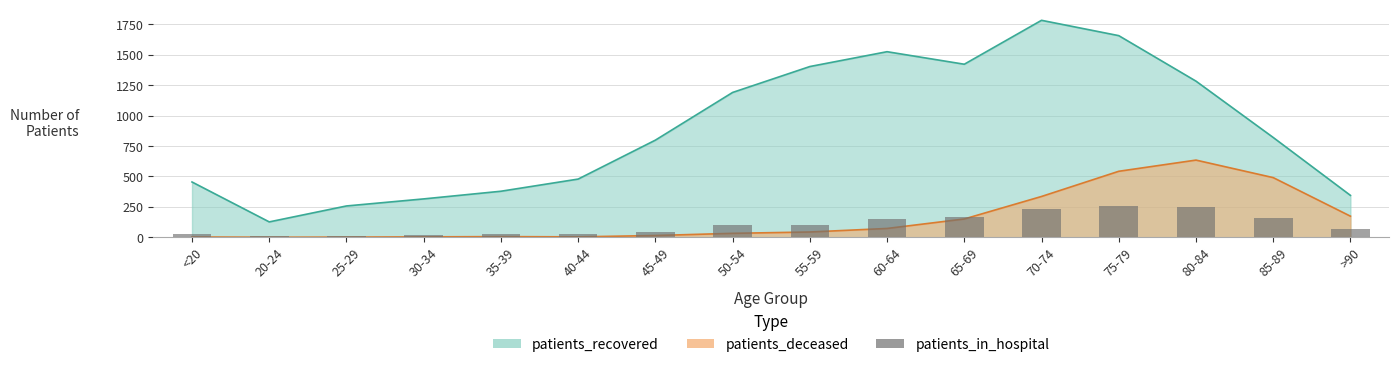

What is the label of the 8th bar from the left?

50-54